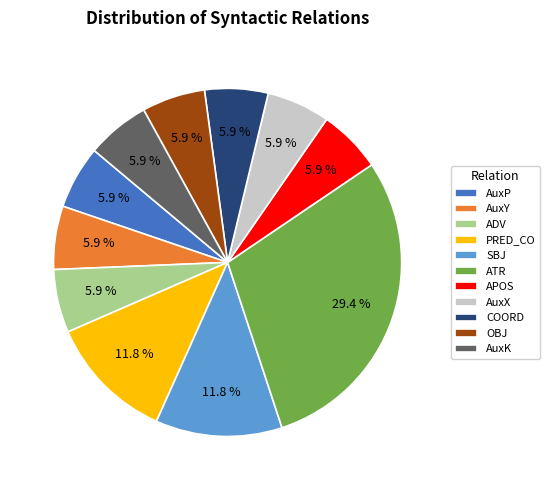

Is there any slice that represents more than half of the pie?

No